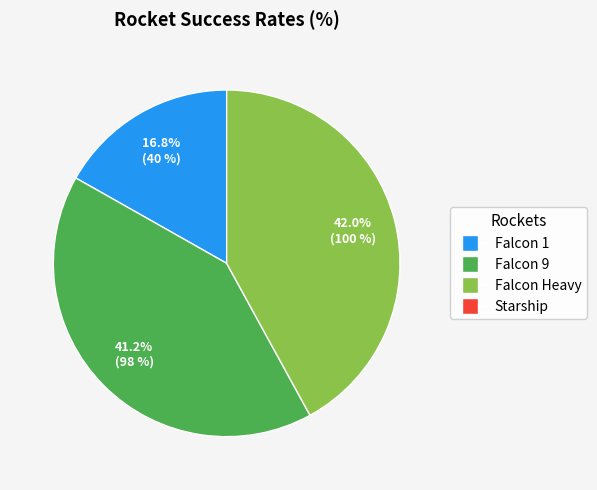

Does any single category account for the majority?

No